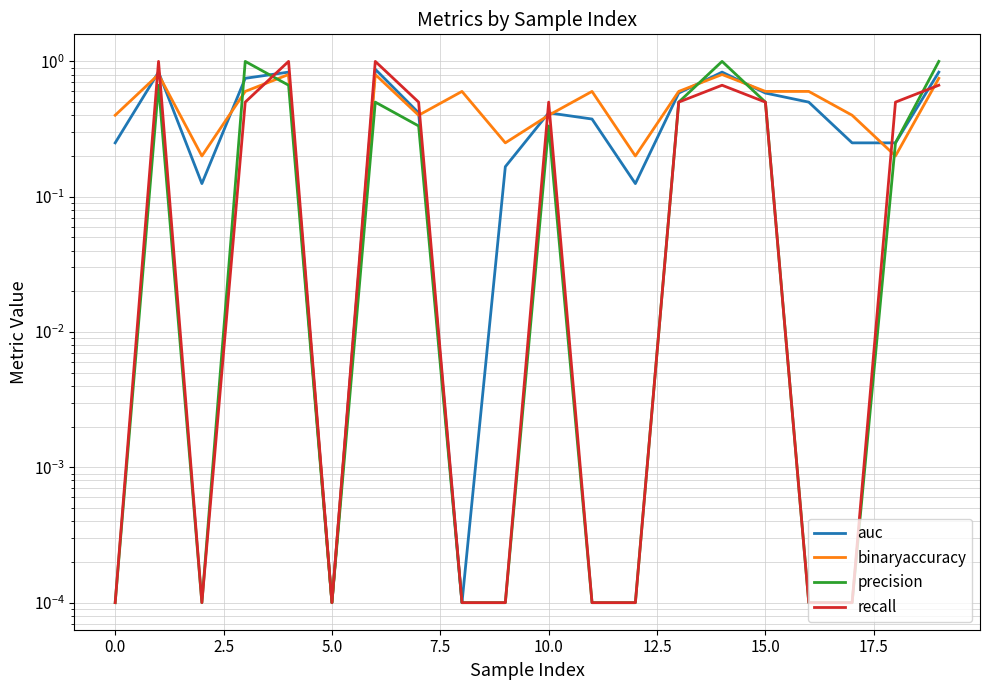

Which has a higher value, 10 or 2.5?

10